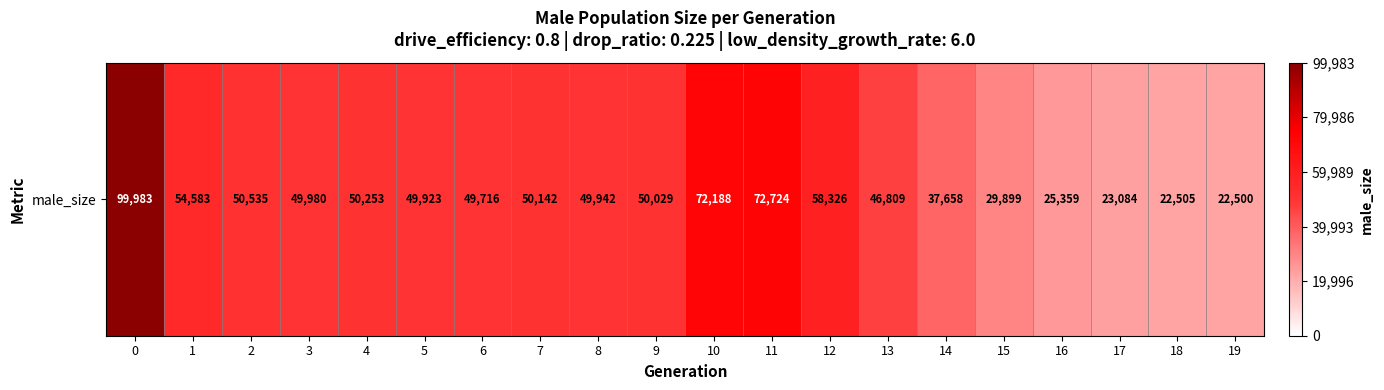

Is it true that the value at 16 is 25359?

True